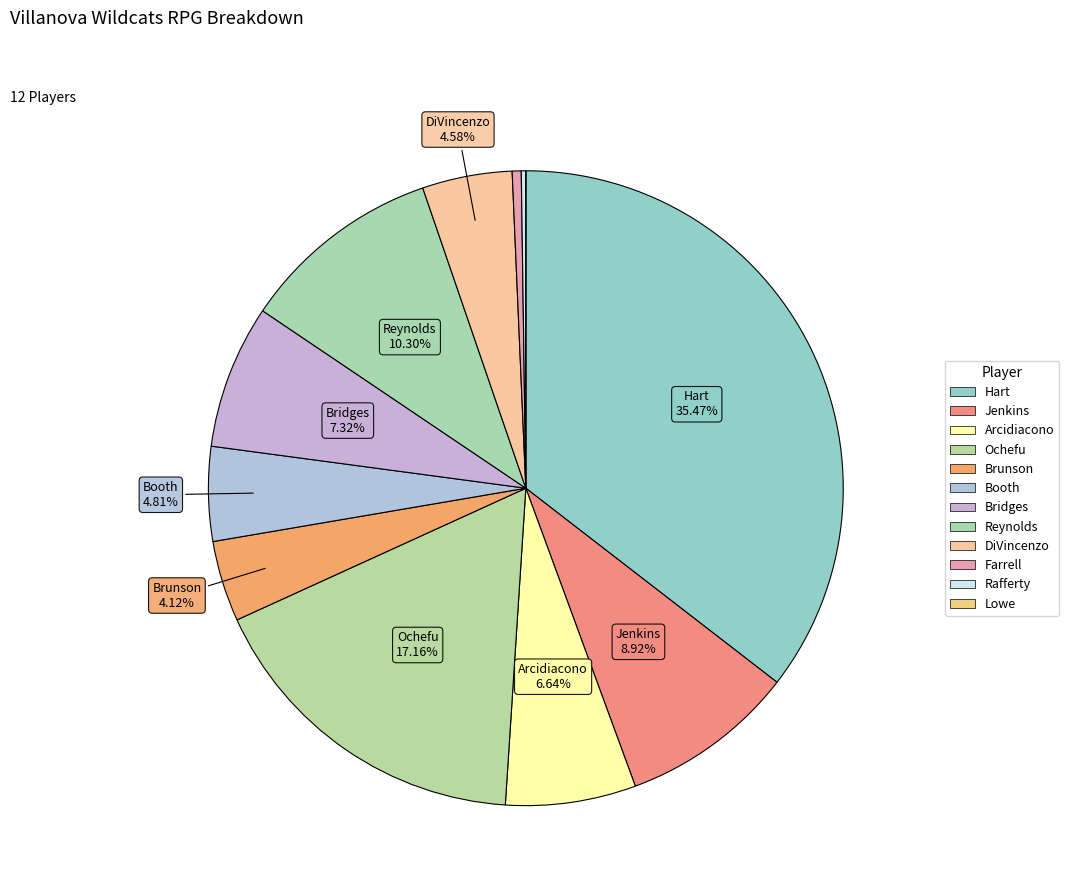

The Arcidiacono slice represents 7% of the pie. True or false?

True